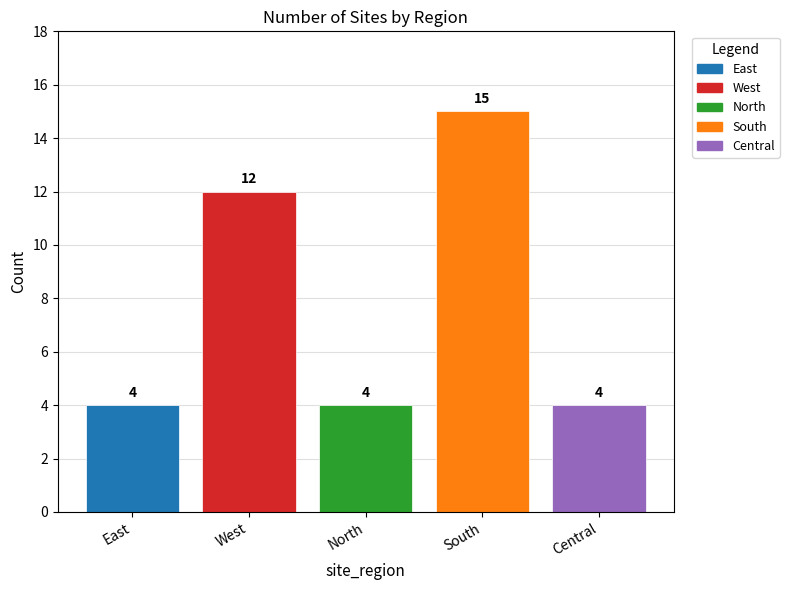

Are the bars horizontal?

No